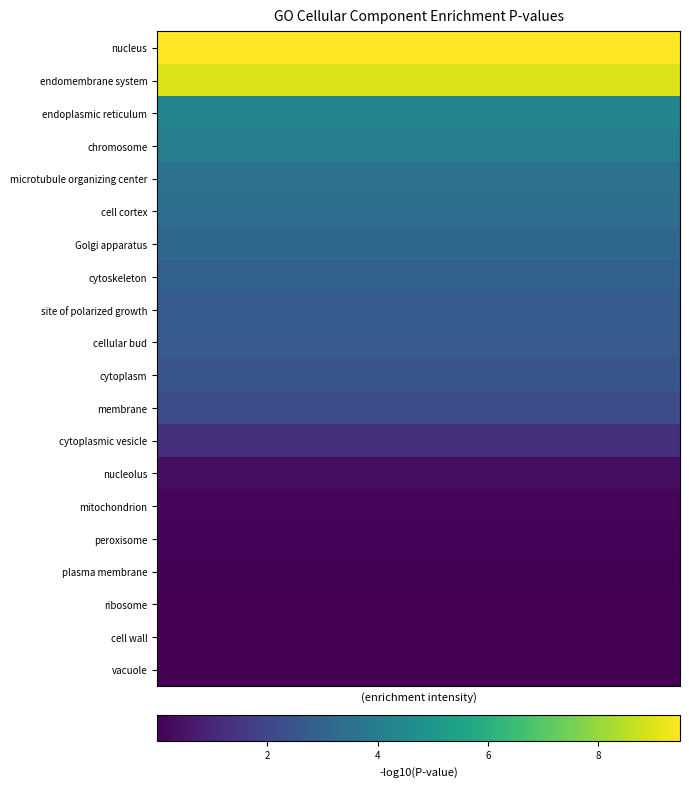

What is the greatest value displayed?

9.5